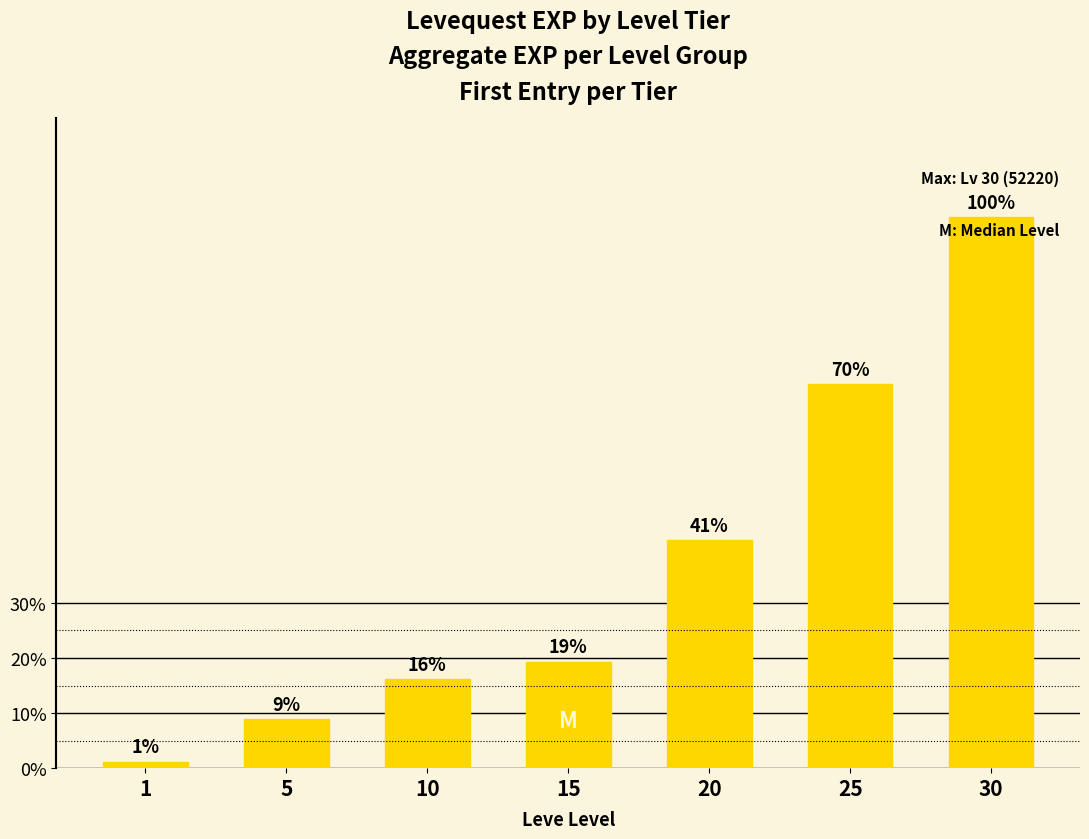

Rank the categories by value from highest to lowest.

30, 25, 20, 15, 10, 5, 1